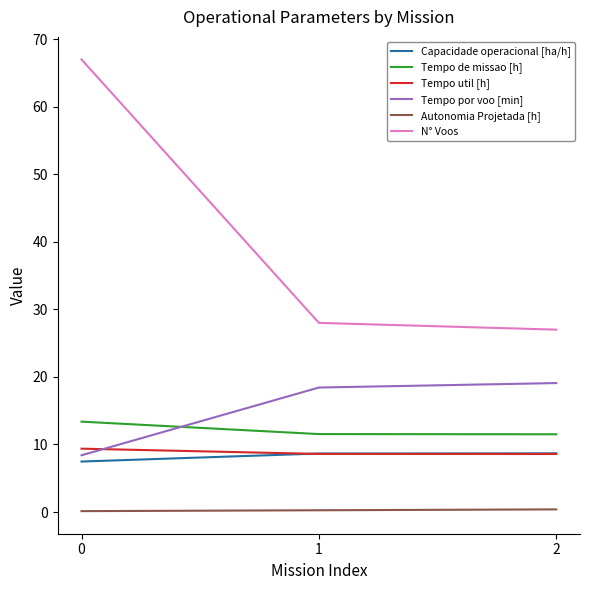

What are all the series names shown in the legend?

Capacidade operacional [ha/h], Tempo de missao [h], Tempo util [h], Tempo por voo [min], Autonomia Projetada [h], N° Voos